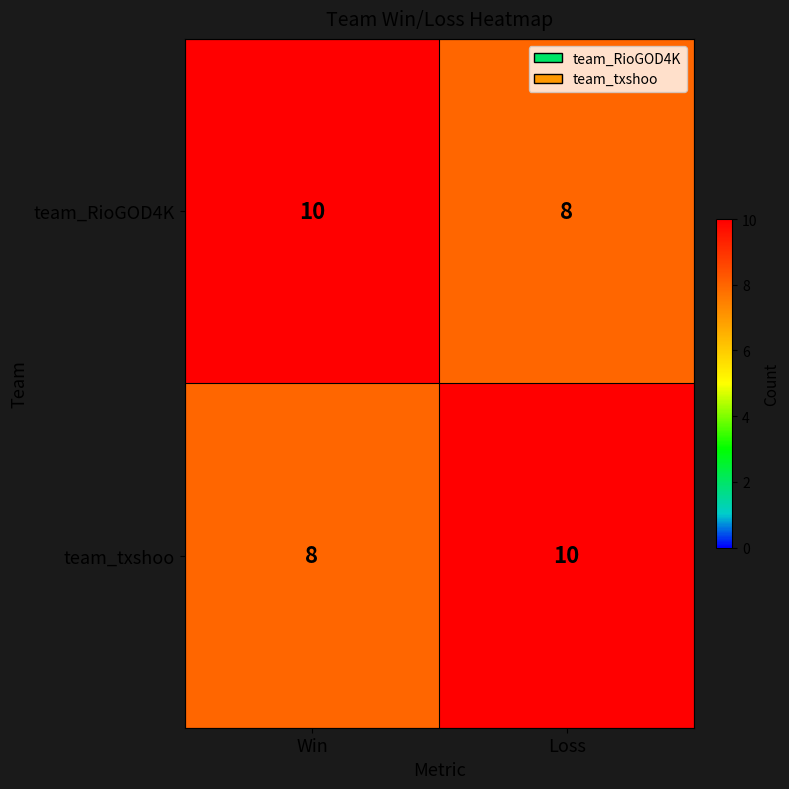

Rank the series at Win from highest to lowest value.

team_RioGOD4K, team_txshoo